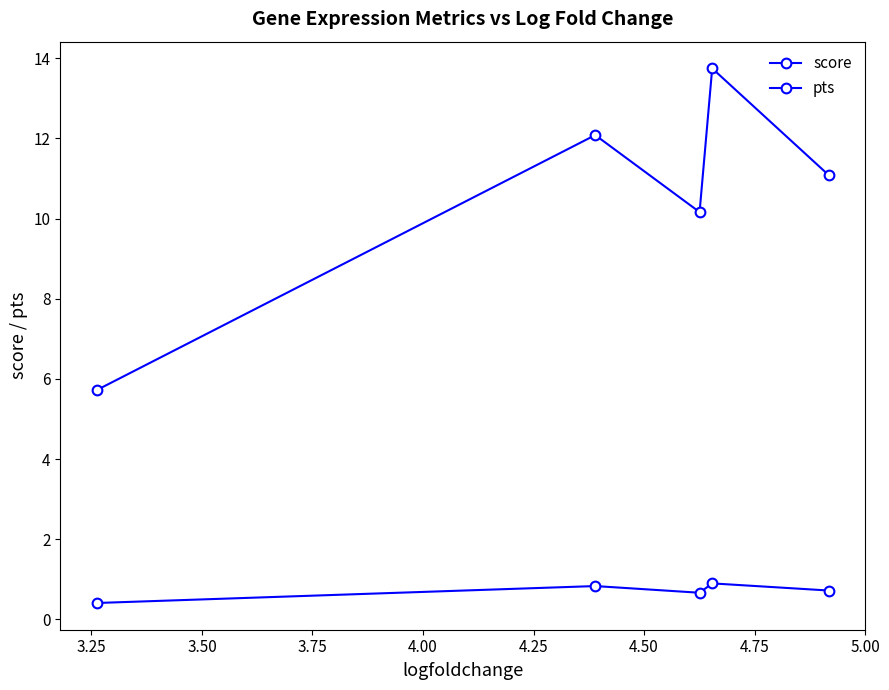

How many series are shown in this chart?

2